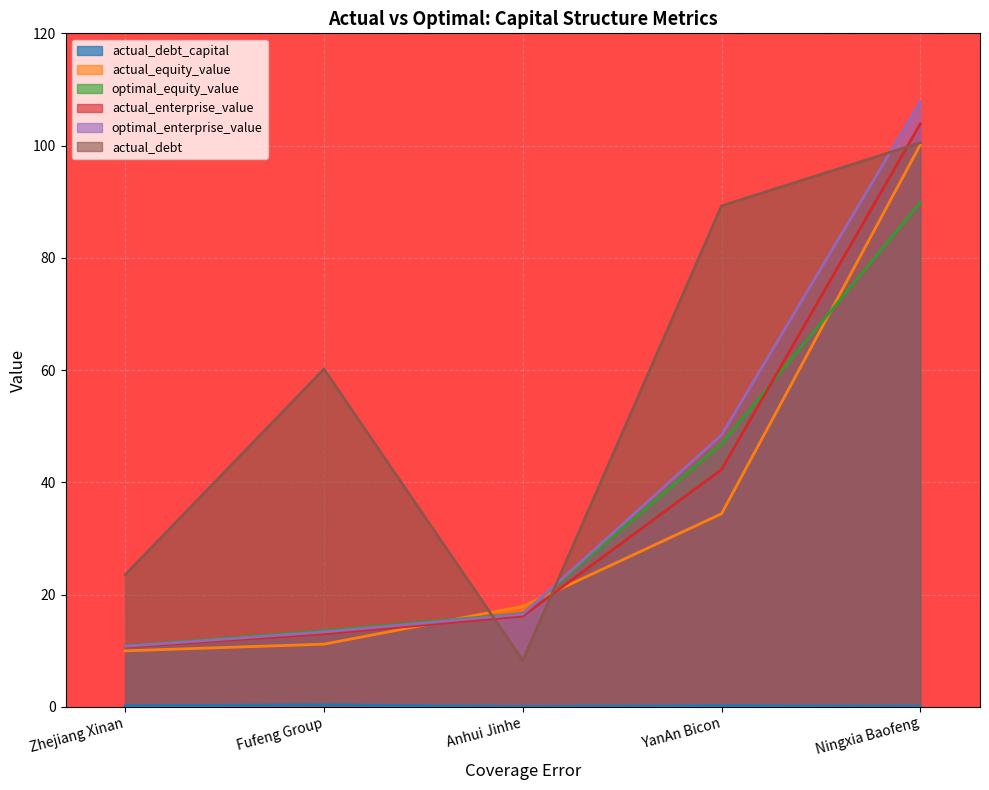

List the labels in order of actual_enterprise_value value, largest first.

Ningxia Baofeng, YanAn Bicon, Anhui Jinhe, Fufeng Group, Zhejiang Xinan